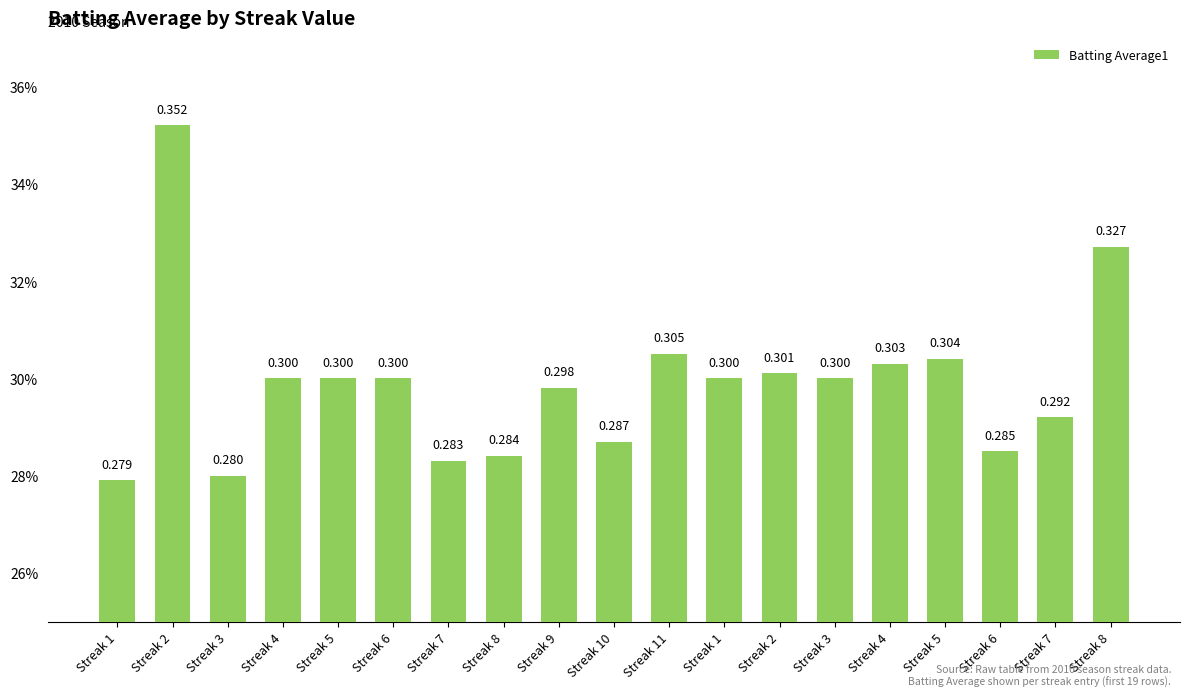

Which label corresponds to the smallest value in the chart?

Streak 1